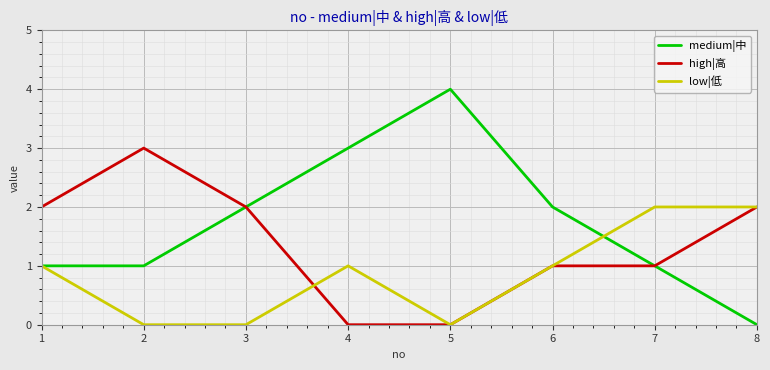

At how many categories does at least one series exceed 0?

8